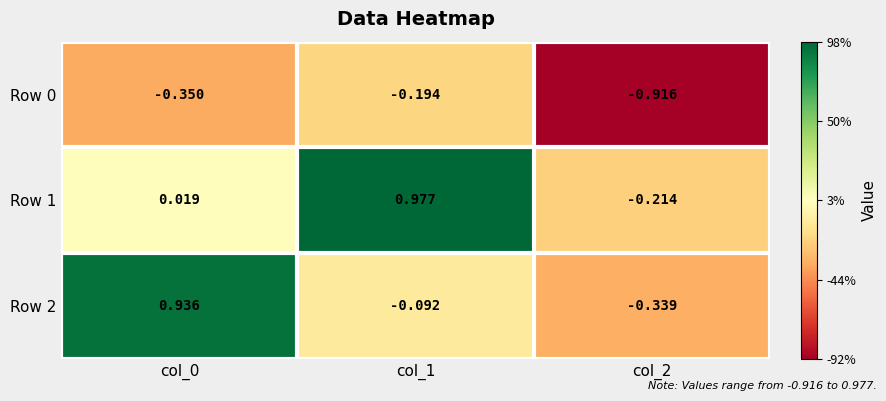

Is the value of Row 1 at col_2 greater than the value of Row 2 at col_0?

No